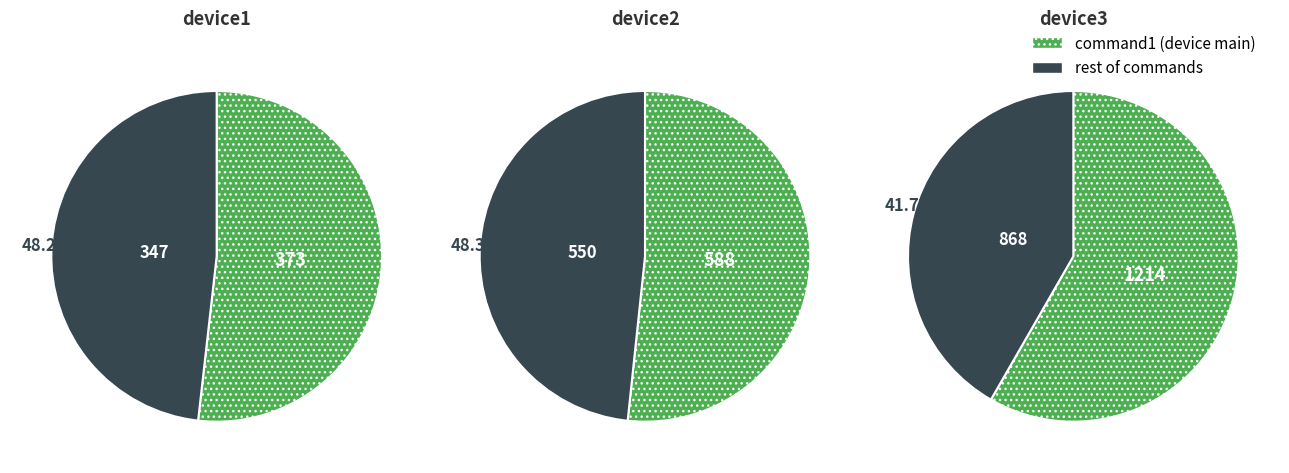

Is there any slice that represents more than half of the pie?

Yes